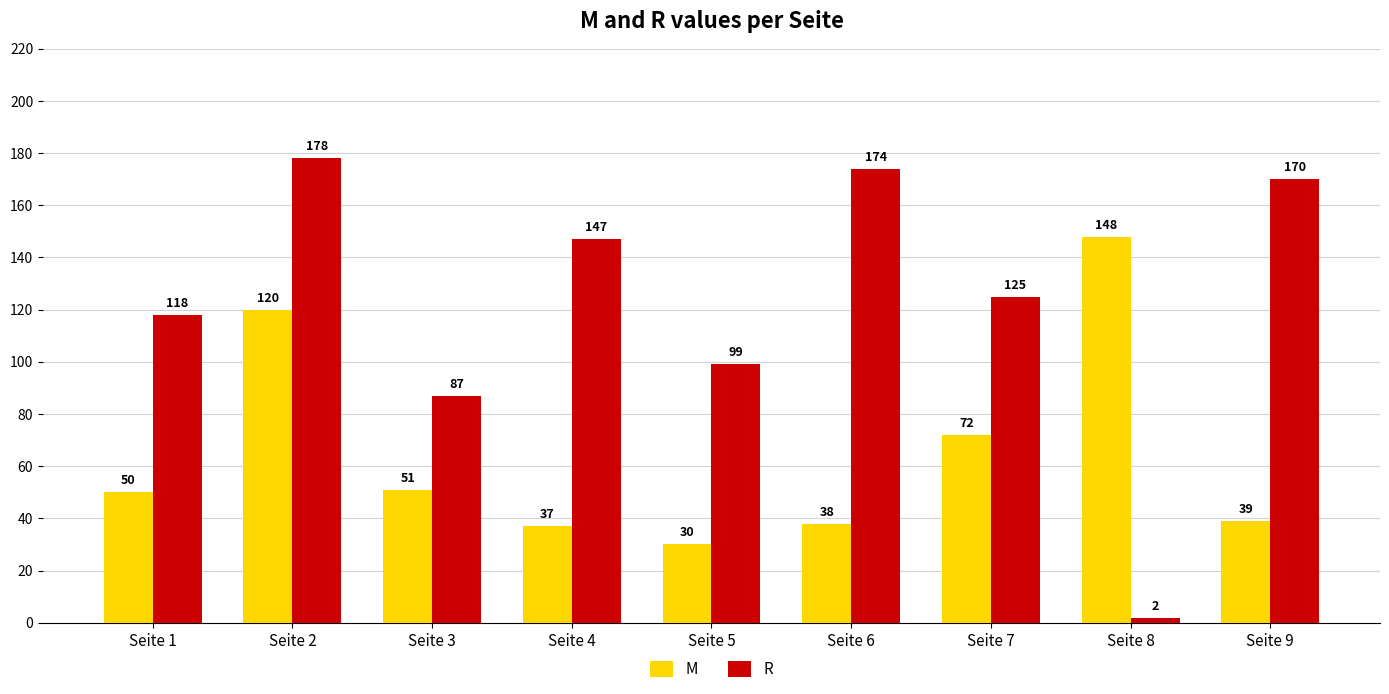

What is the difference between the highest and lowest values at Seite 8?

146